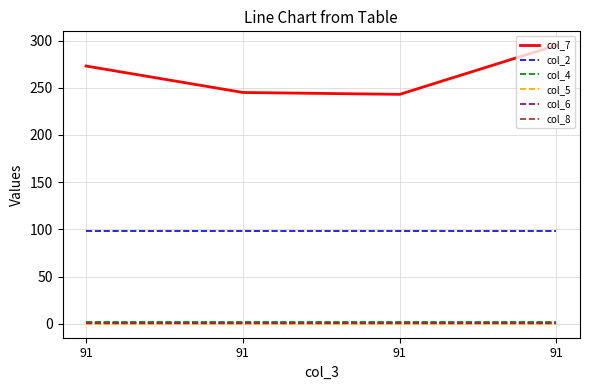

At 91, list the series in order from largest to smallest.

col_7, col_2, col_4, col_6, col_8, col_5